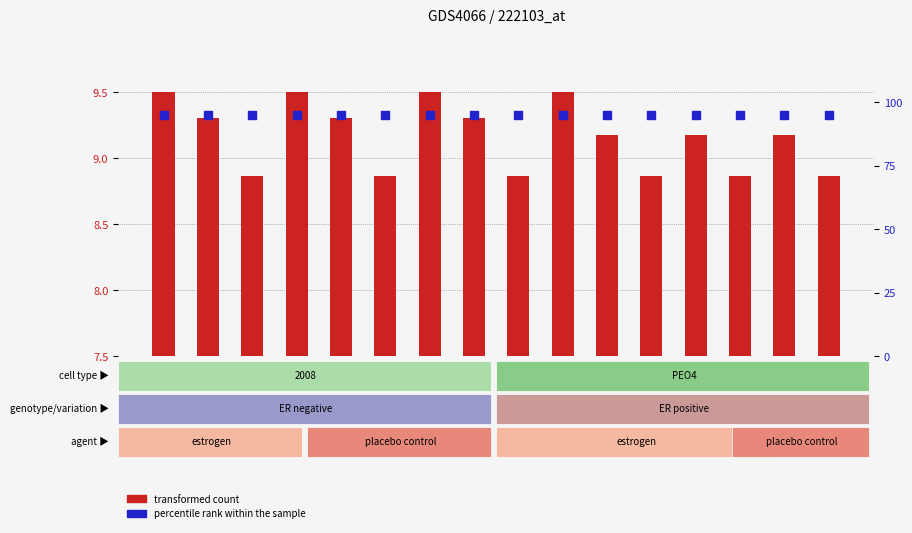

Which series has the largest Y range (max minus min)?

transformed count